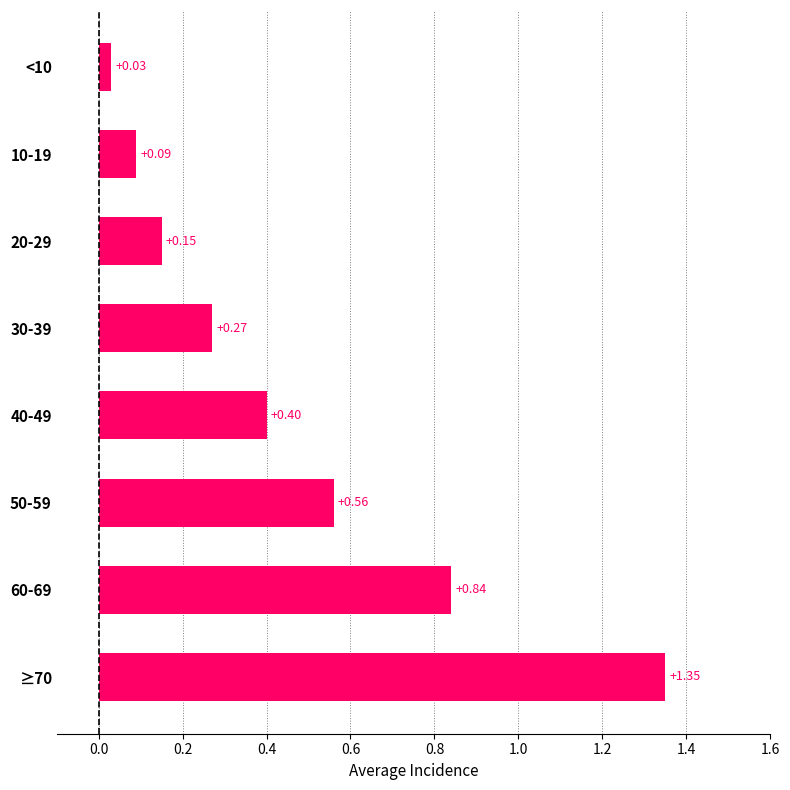

Rank the categories by value from lowest to highest.

<10, 10-19, 20-29, 30-39, 40-49, 50-59, 60-69, ≥70